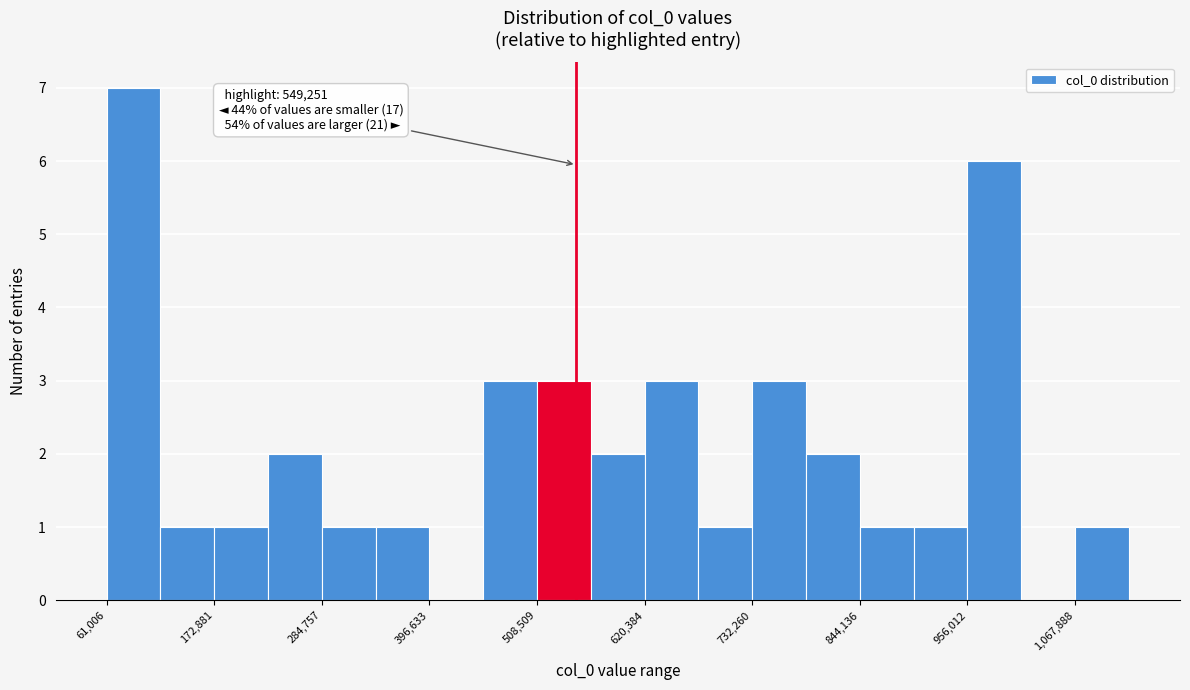

Read against the x-axis, roughly where is the centre of the tallest bar?

80000